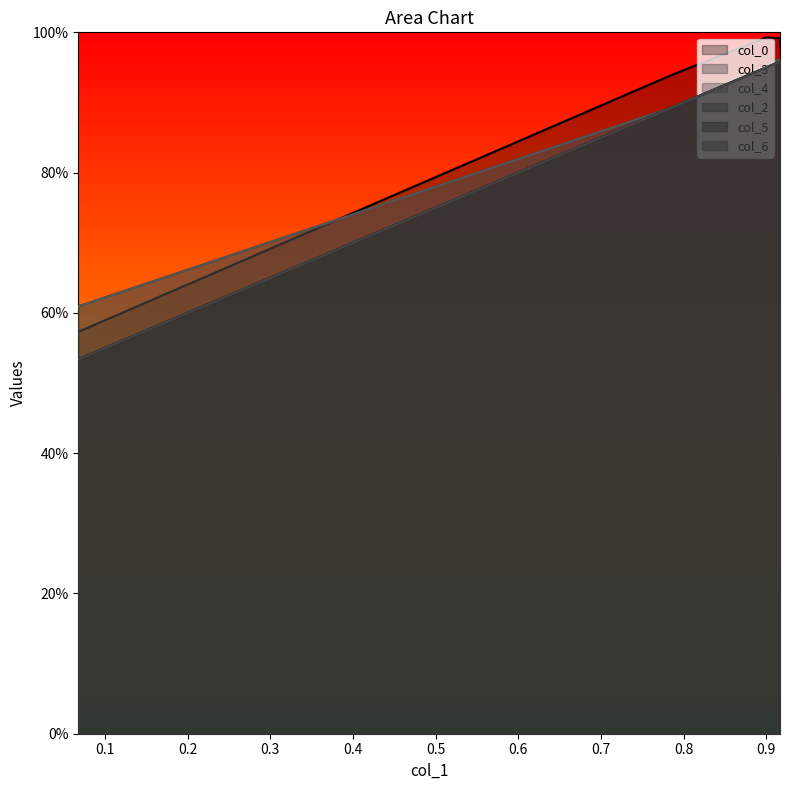

What are all the series names shown in the legend?

col_0, col_3, col_4, col_2, col_5, col_6